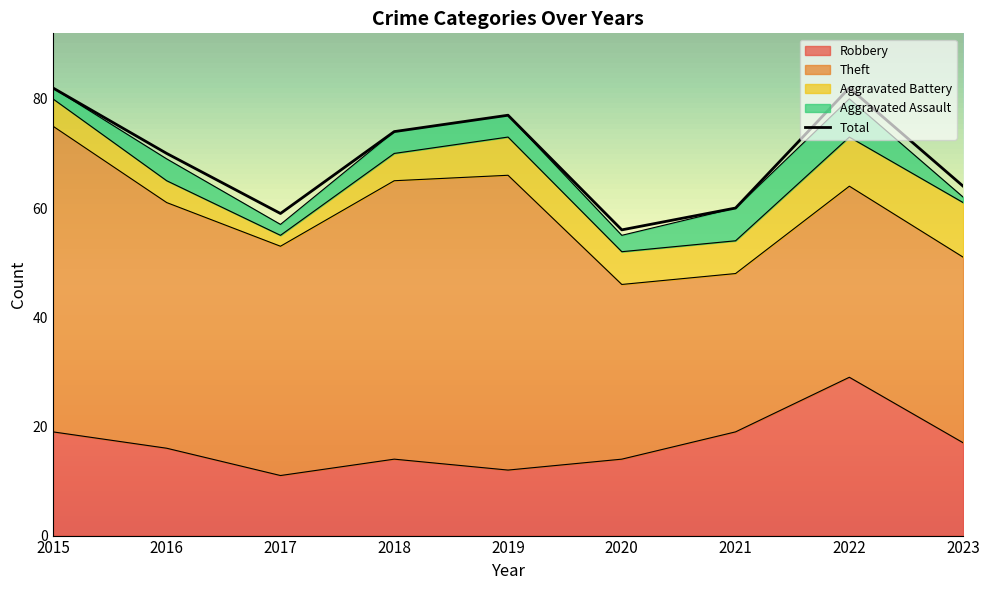

At 2021, list the series in order from smallest to largest.

Aggravated Battery, Aggravated Assault, Robbery, Theft, Total